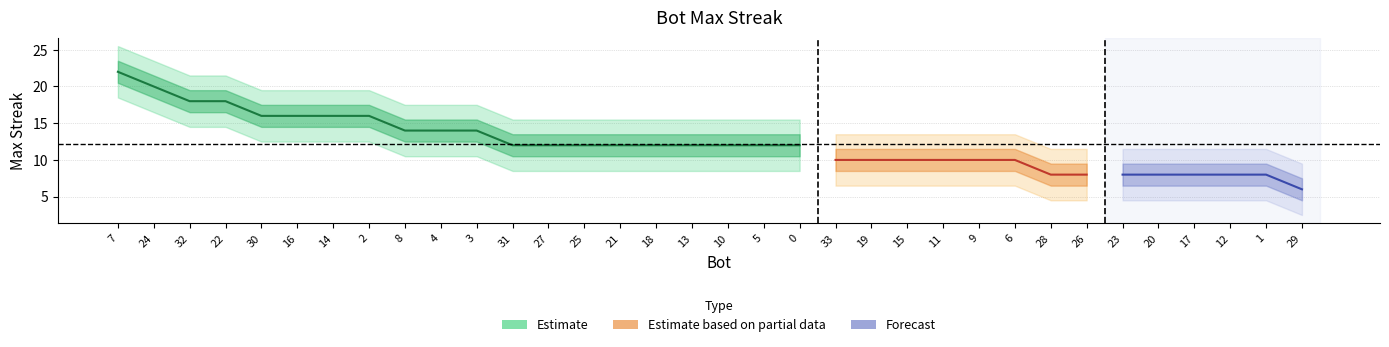

Reading left to right, what are all the values shown in this chart?

7=22	24=20	32=18	22=18	30=16	16=16	14=16	2=16	8=14	4=14	3=14	31=12	27=12	25=12	21=12	18=12	13=12	10=12	5=12	0=12	33=10	19=10	15=10	11=10	9=10	6=10	28=8	26=8	23=8	20=8	17=8	12=8	1=8	29=6